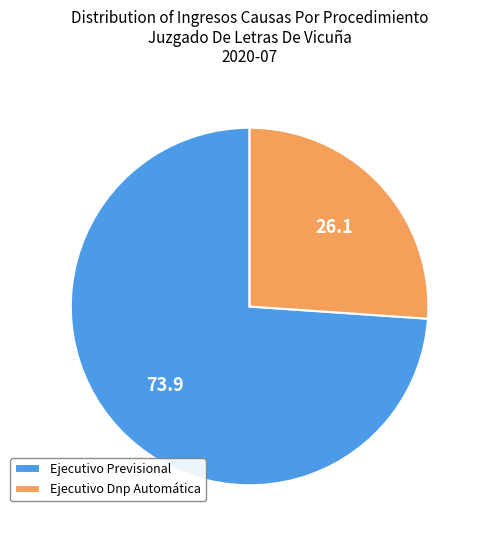

The Ejecutivo Dnp Automática slice represents 17% of the pie. True or false?

False